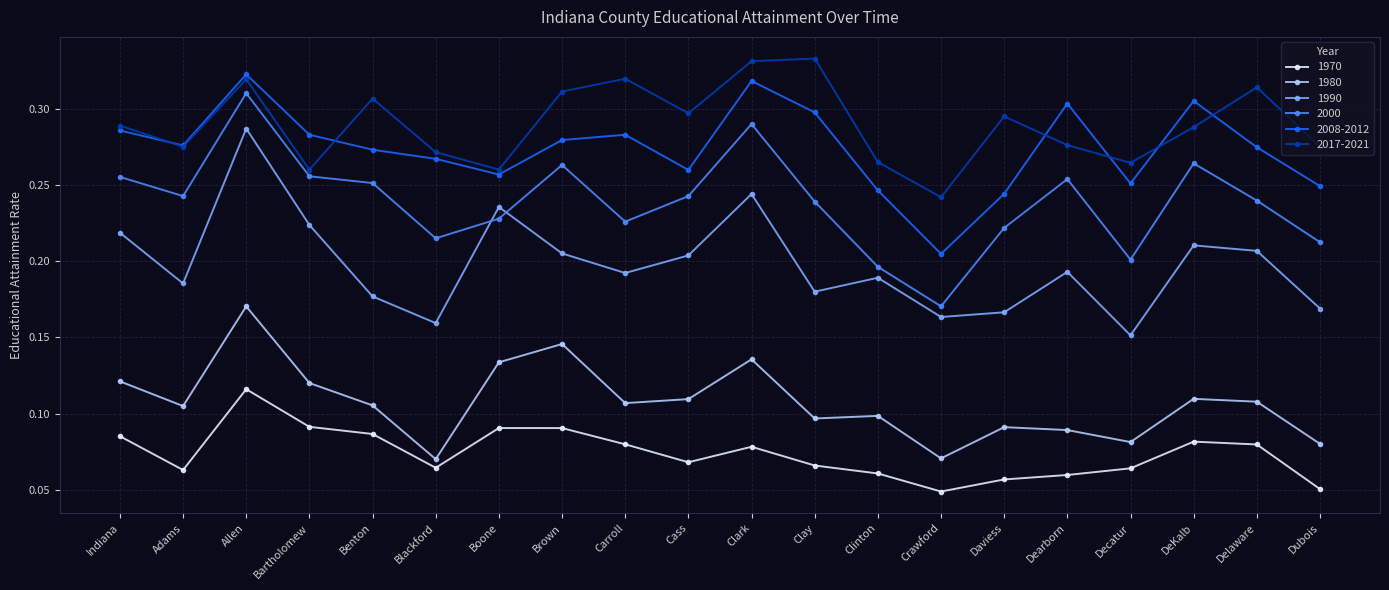

True or false: 2008-2012 and 1970 cross at least once.

False